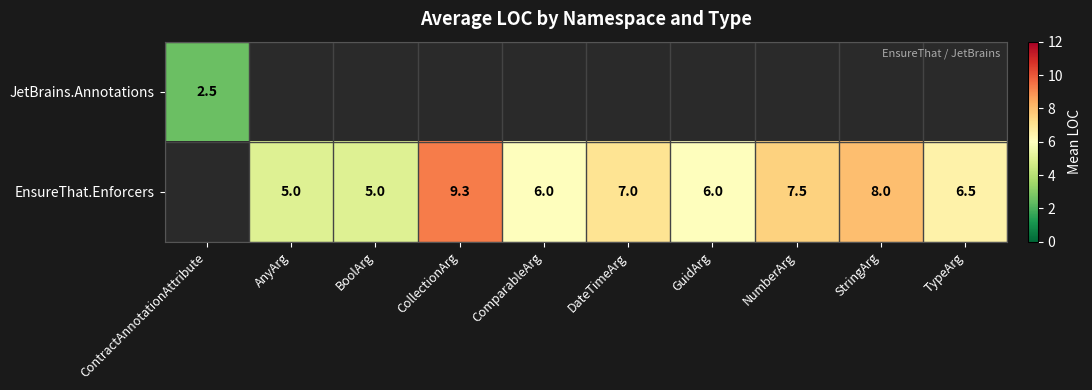

What is the sum of the EnsureThat.Enforcers values at TypeArg and NumberArg?

14.0